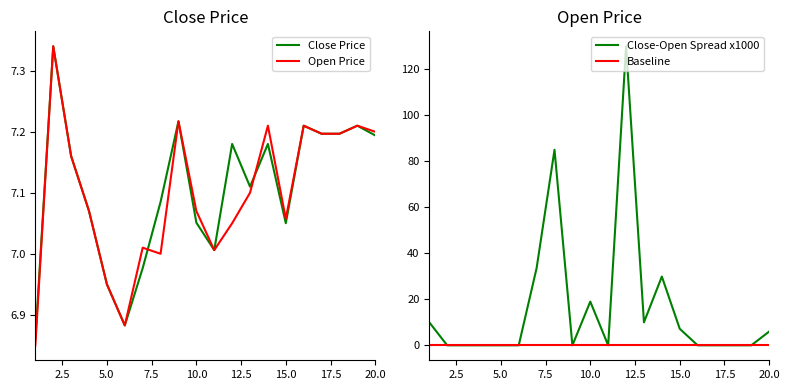

The Close Price series shows 10.3 at 15.0. True or false?

False